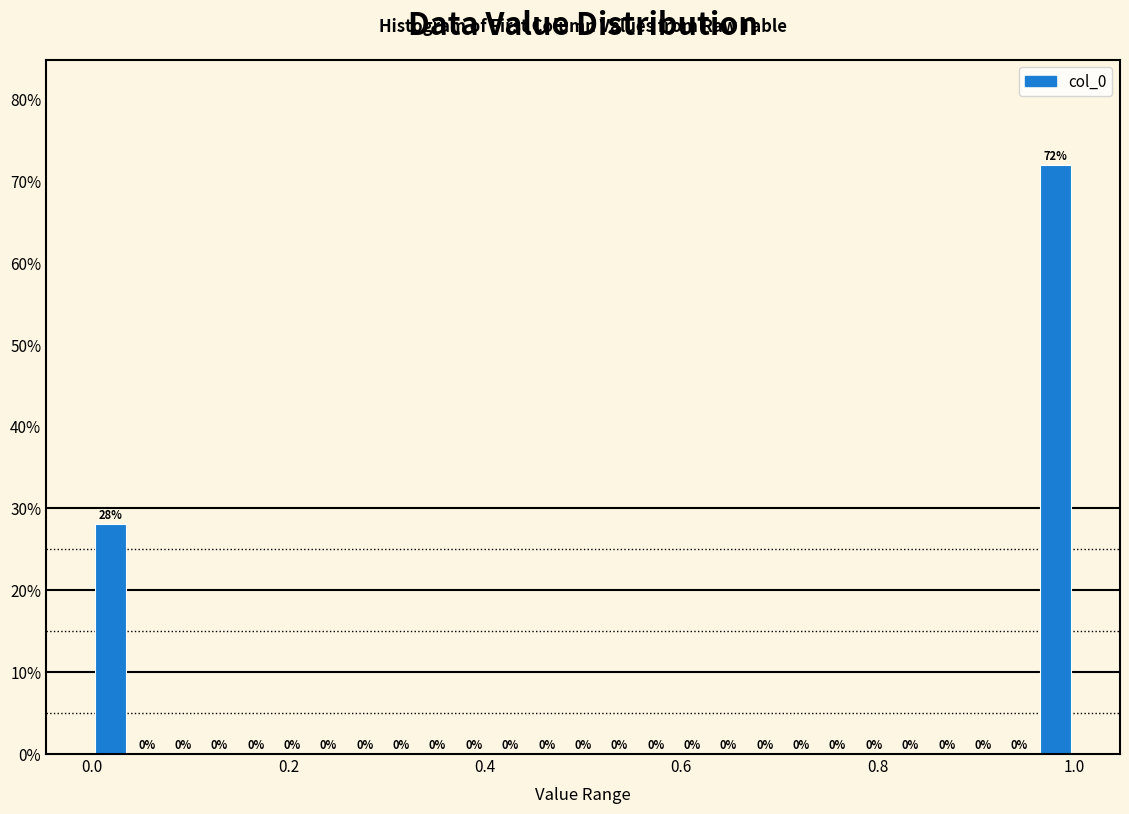

Read against the x-axis, roughly where is the centre of the tallest bar?

0.98